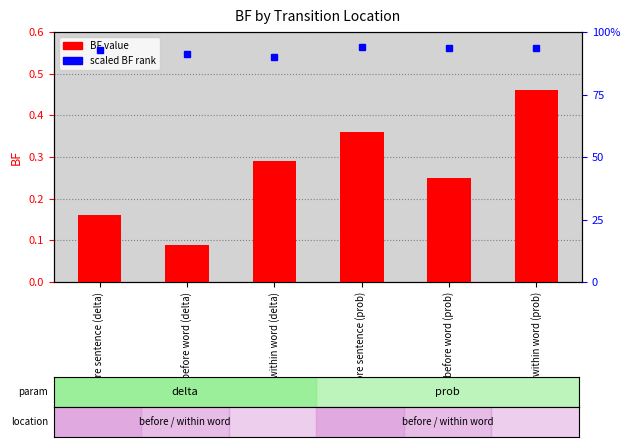

What is the minimum value shown in the chart?

0.1